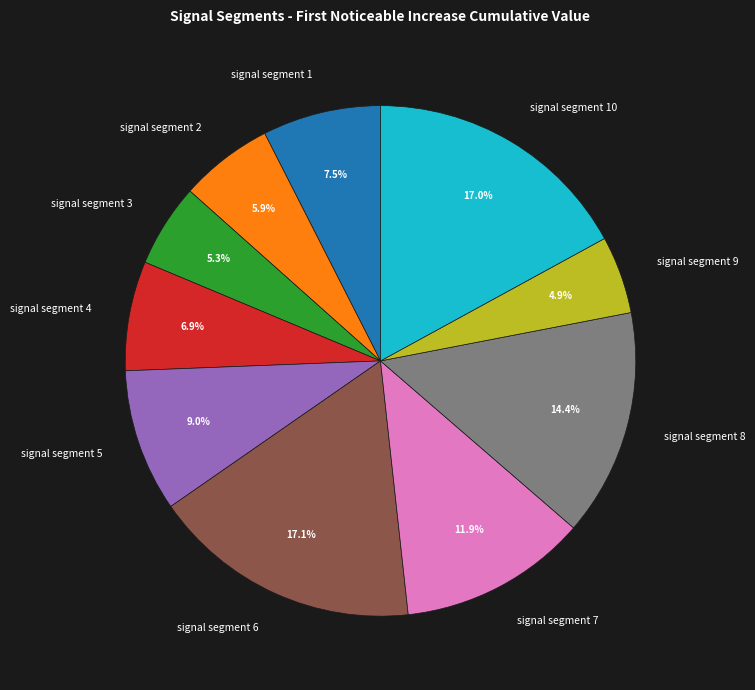

Is signal segment 1 the majority of the pie?

No